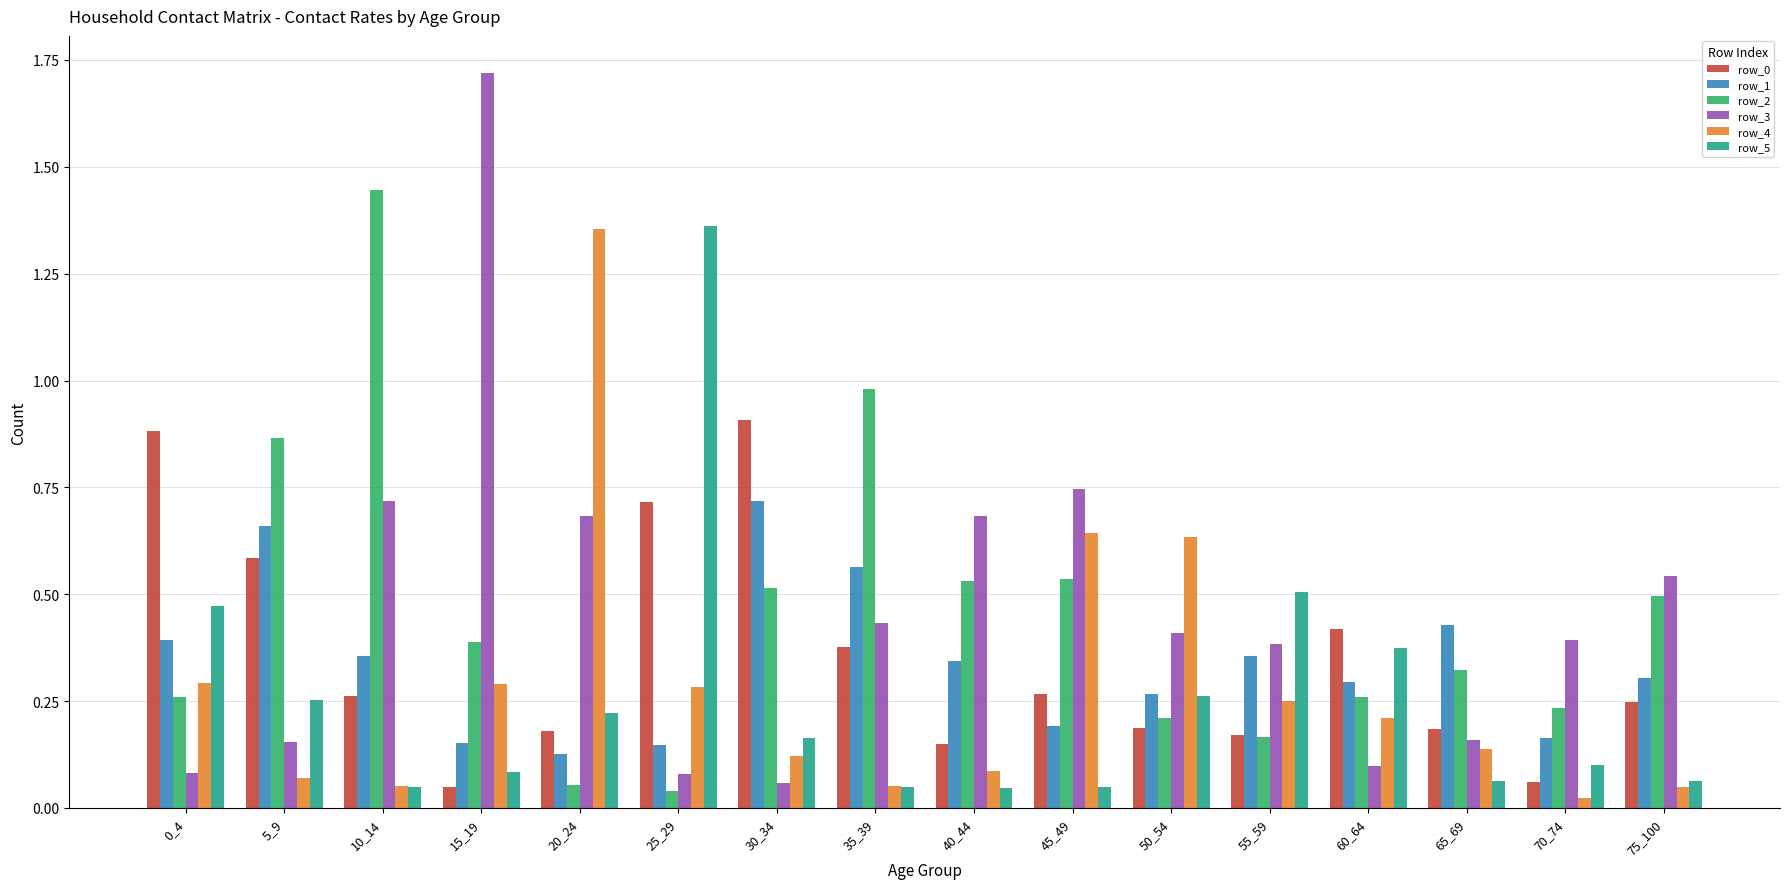

What is the total value across all series at 65_69?

1.3